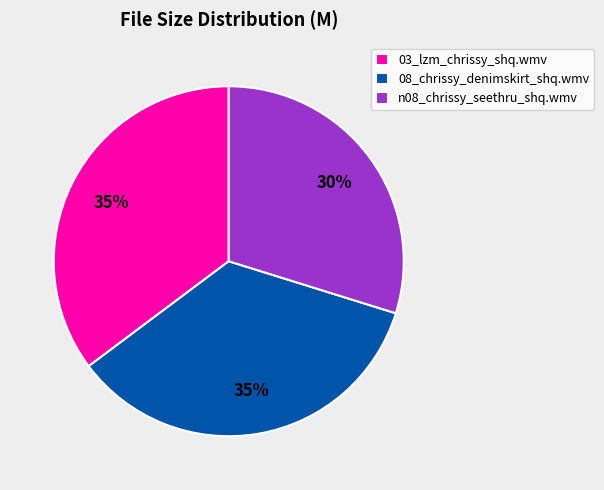

To the nearest percent, what is the combined percentage of n08_chrissy_seethru_shq.wmv and 08_chrissy_denimskirt_shq.wmv?

65%